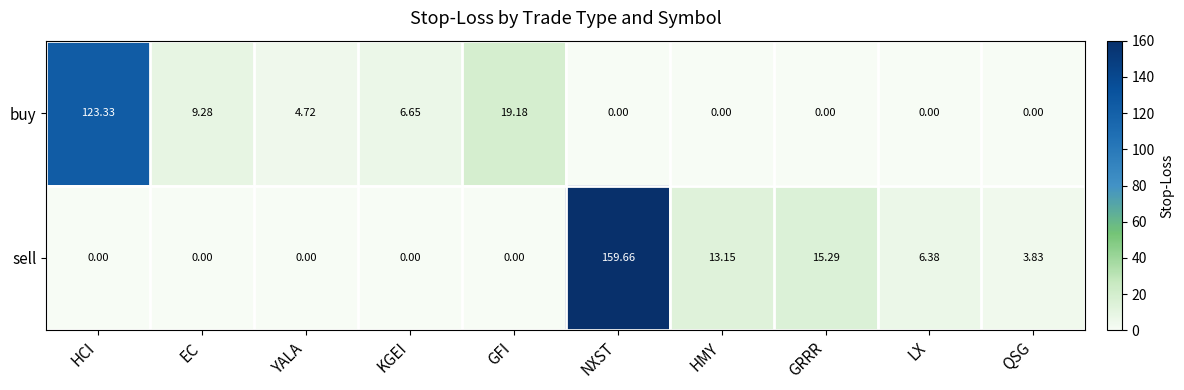

Which series has the largest range (max minus min)?

sell